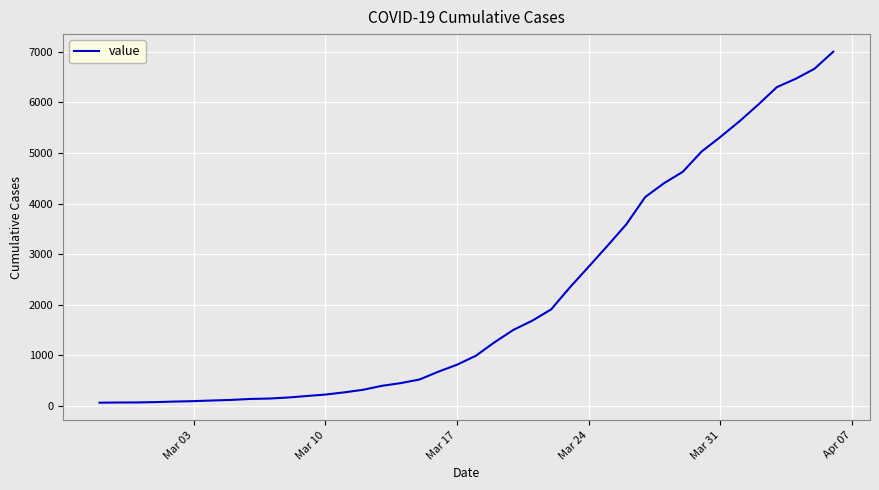

What is the maximum value shown in the chart?

7002